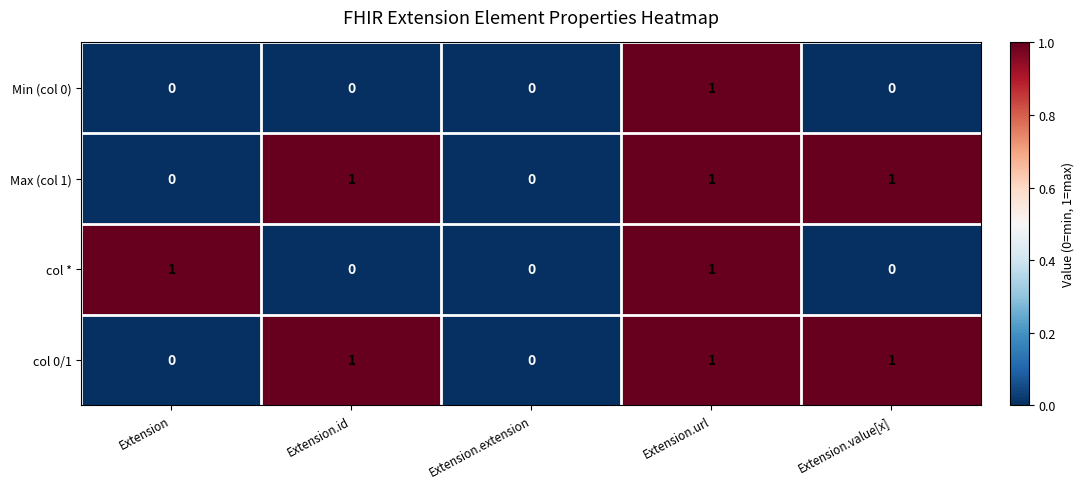

Which series changed the most between Extension and Extension.extension?

col *